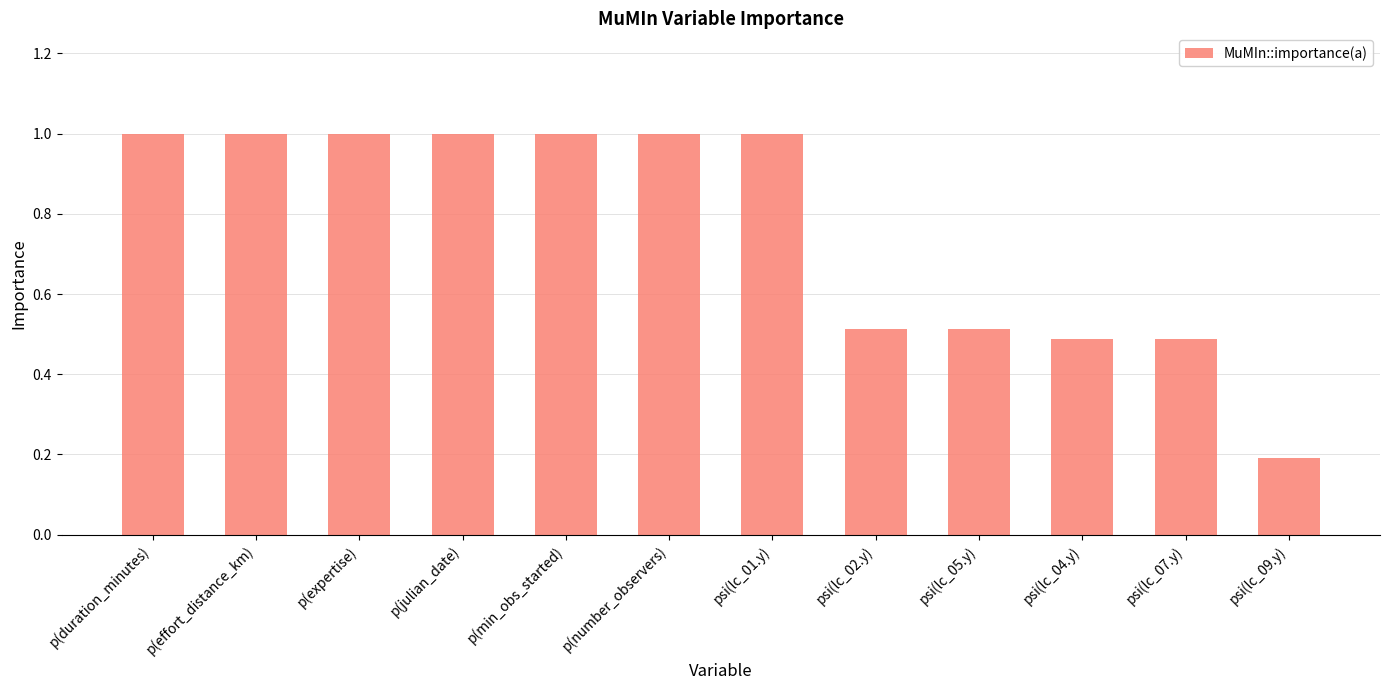

What value does the data have at p(effort_distance_km)?

1.0